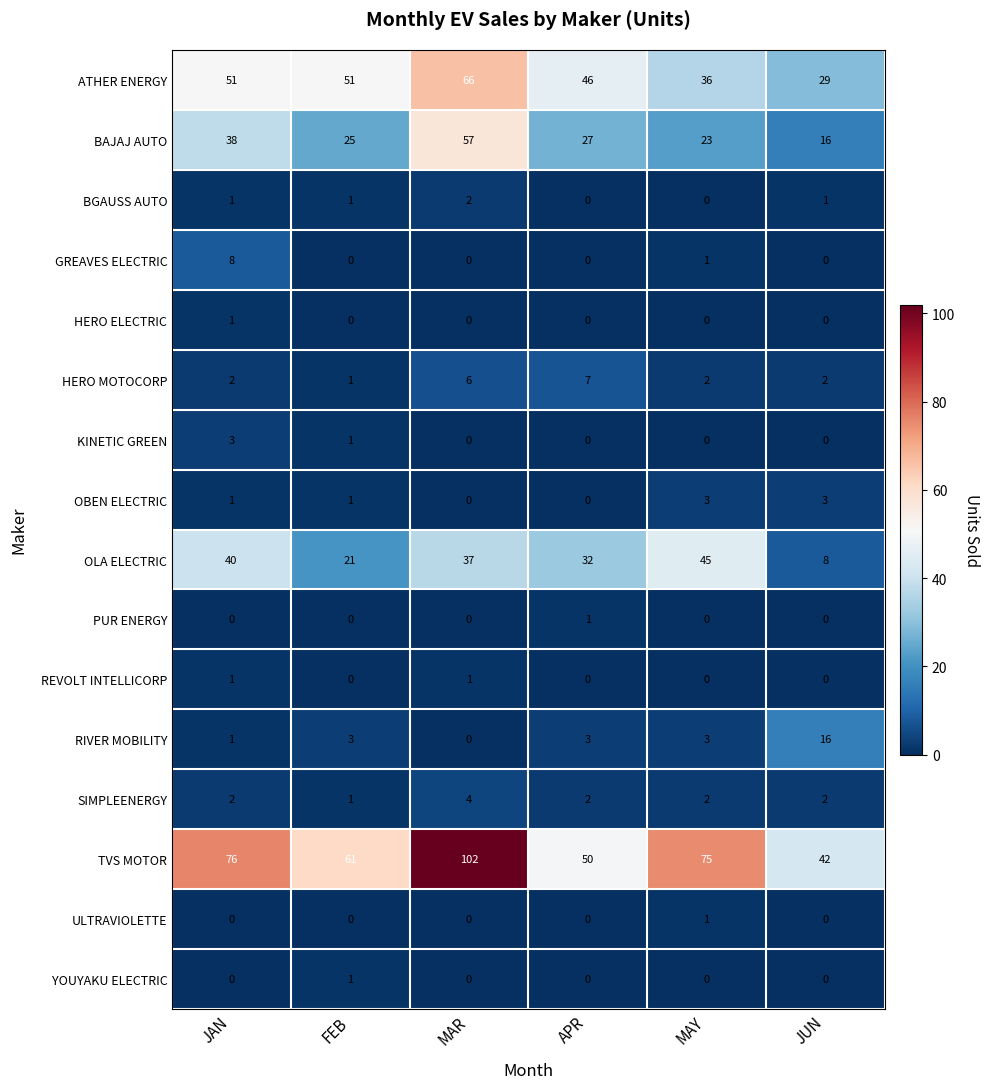

Which series has the largest total across all categories?

TVS MOTOR